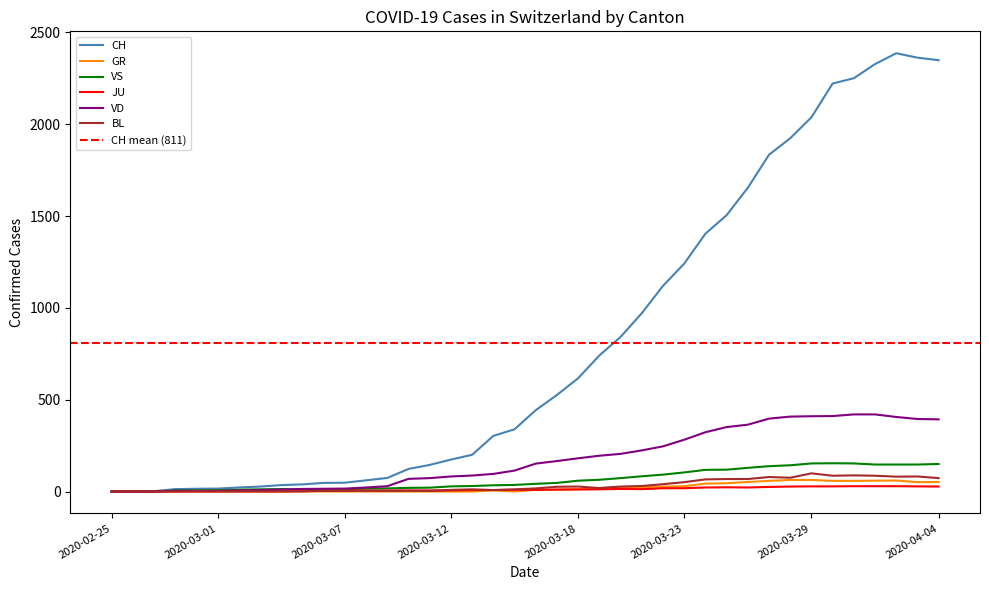

Reading left to right, extract all data points from this chart.

CH: 0	1	2	13	15	16	22	27	35	39	47	48	61	74	123	145	174	200	303	339	443	526	617	741	842	971	1120	1241	1404	1505	1654	1834	1924	2038	2222	2251	2328	2387	2363	2349
GR: 0	0	0	0	0	0	0	0	0	0	0	0	0	0	0	0	0	0	6	0	9	9	13	18	24	24	27	29	43	45	52	58	63	63	58	58	59	60	51	52
VS: 0	0	0	6	6	7	10	12	13	11	12	12	16	17	20	21	28	30	34	36	42	47	59	64	73	83	92	104	118	119	129	138	143	153	154	153	147	147	147	150
JU: 0	0	1	1	1	1	1	1	1	2	5	5	5	5	5	6	6	8	8	9	9	11	11	12	14	13	18	18	22	23	22	25	27	28	28	29	29	29	28	27
VD: 0	0	0	4	4	4	6	8	11	14	15	16	22	29	69	73	82	87	96	114	152	166	181	195	205	224	246	282	323	351	364	397	408	410	411	420	420	406	395	393
BL: 0	0	0	0	1	1	1	1	1	1	4	4	4	4	5	3	9	12	8	12	17	26	27	19	27	30	40	51	66	68	68	79	75	99	86	88	86	81	82	73